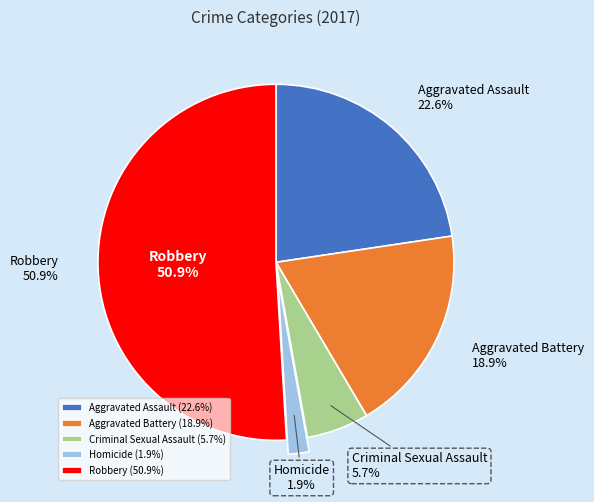

Count the number of slices in the pie.

5